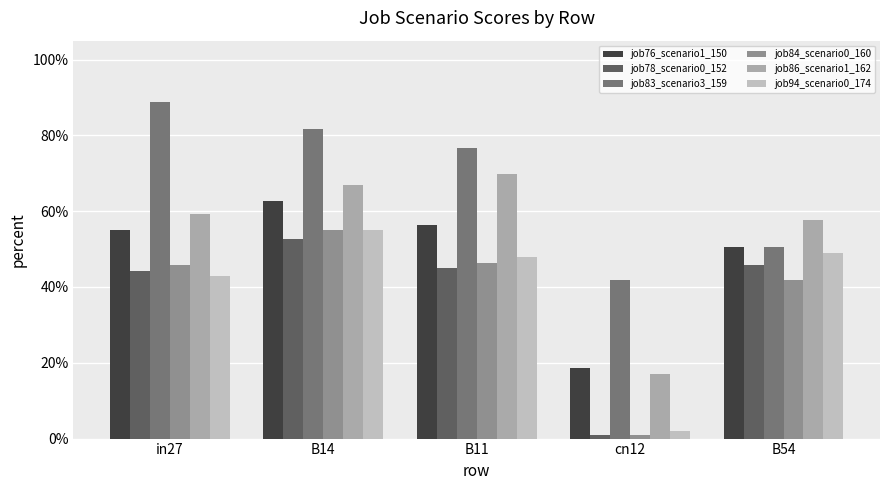

What is the total value across all series at in27?

3.4